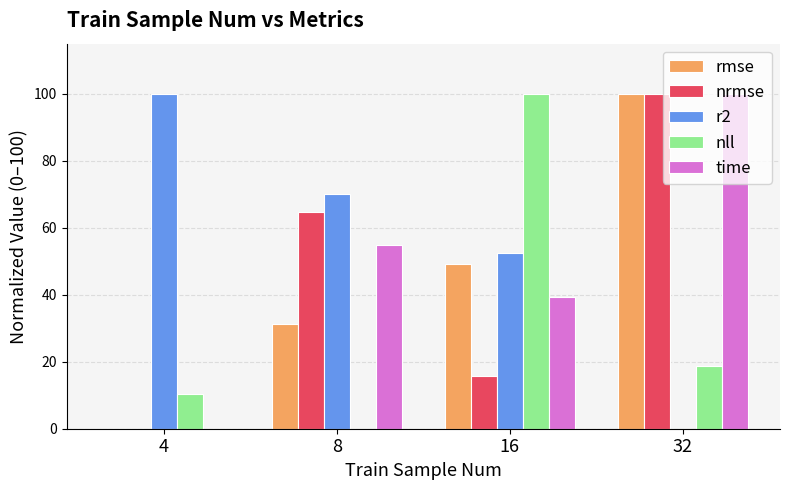

Between 4 and 8, which series saw the biggest shift?

nrmse